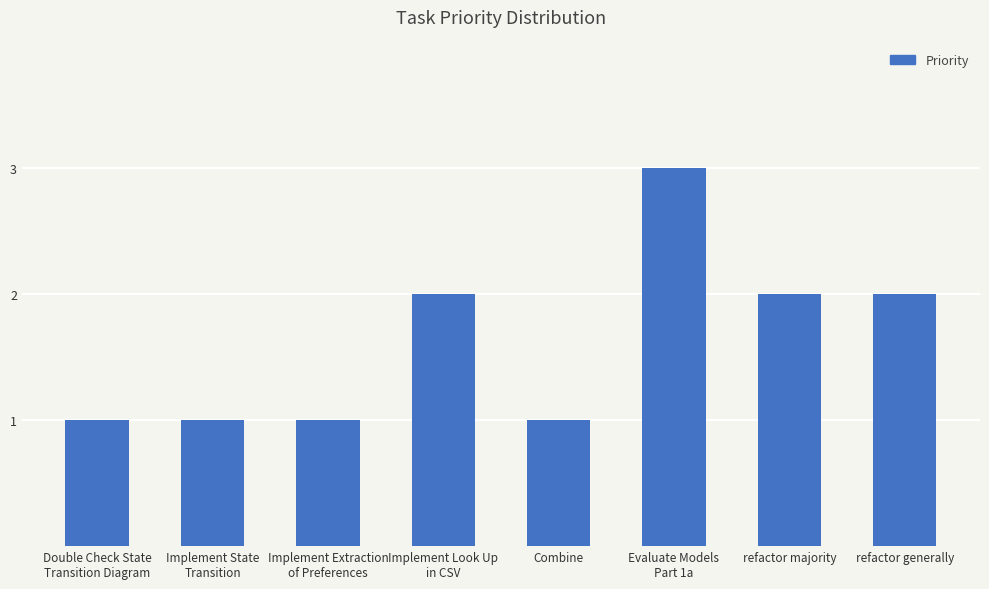

Reading left to right, extract all data points from this chart.

Double Check State
Transition Diagram=1	Implement State
Transition=1	Implement Extraction
of Preferences=1	Implement Look Up
in CSV=2	Combine=1	Evaluate Models
Part 1a=3	refactor majority=2	refactor generally=2